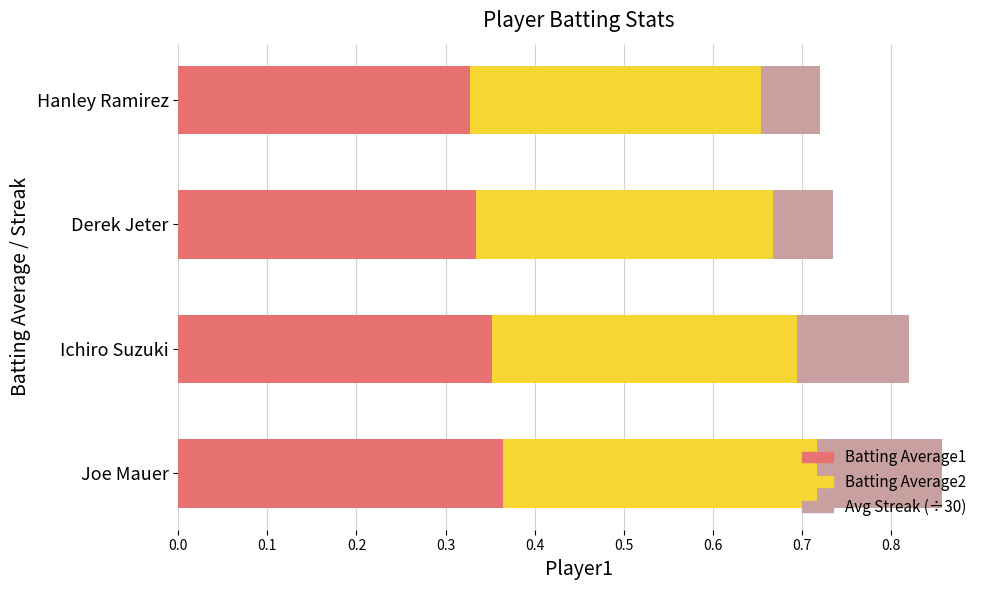

What is the total value across all series at Joe Mauer?

0.9